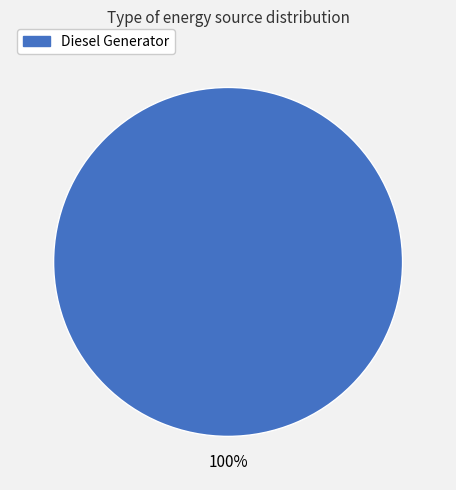

Is there any slice that represents more than half of the pie?

Yes